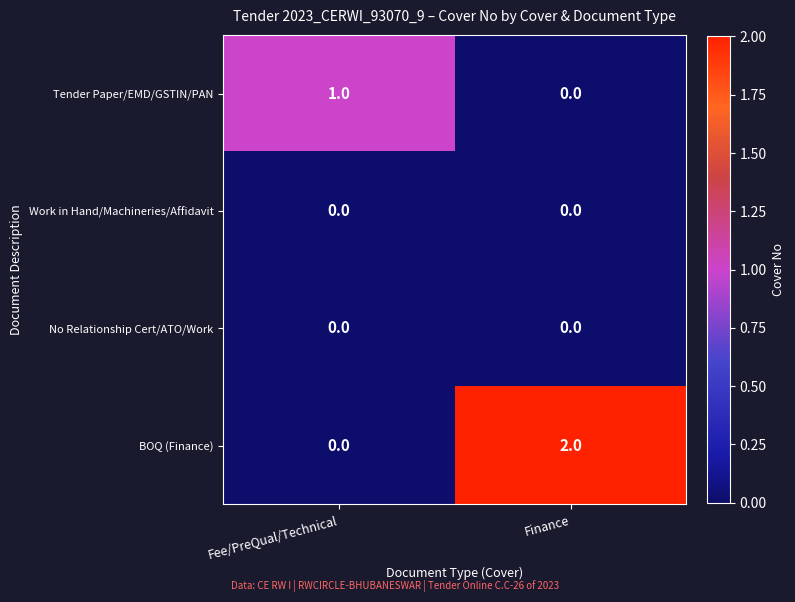

What is the total value across all series at Finance?

2